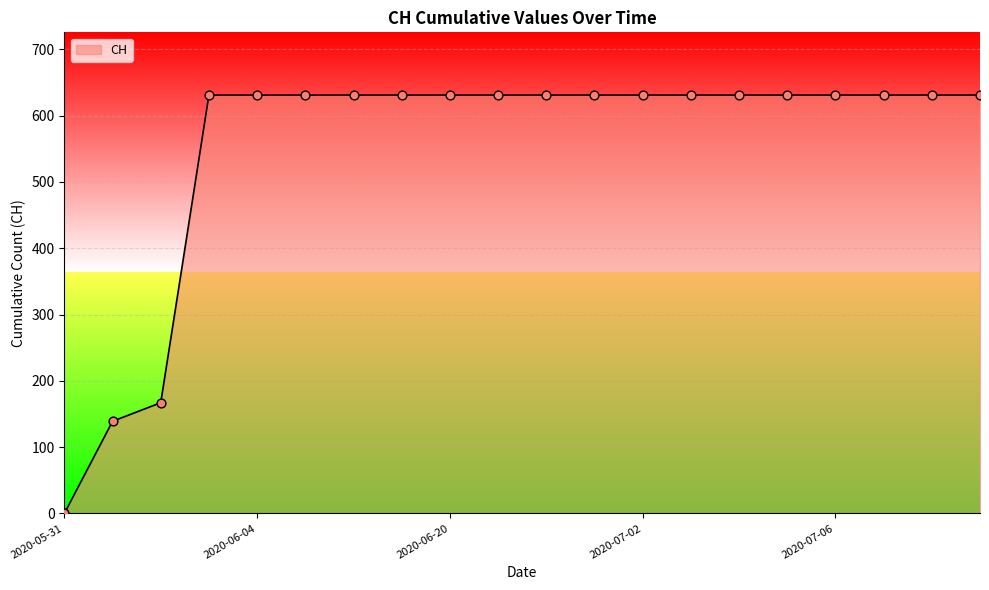

What is the greatest value displayed?

631